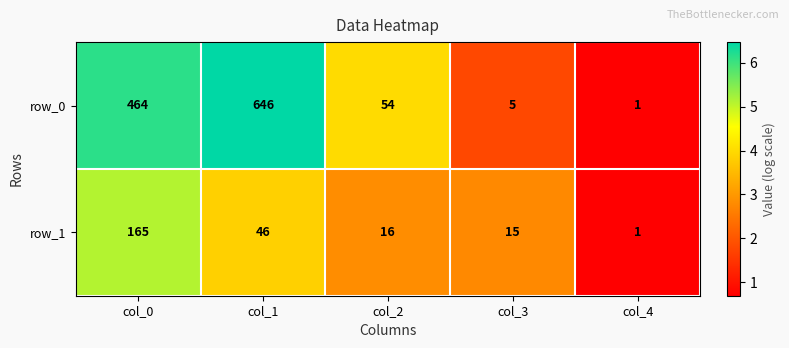

At col_2, list the series in order from largest to smallest.

row_0, row_1